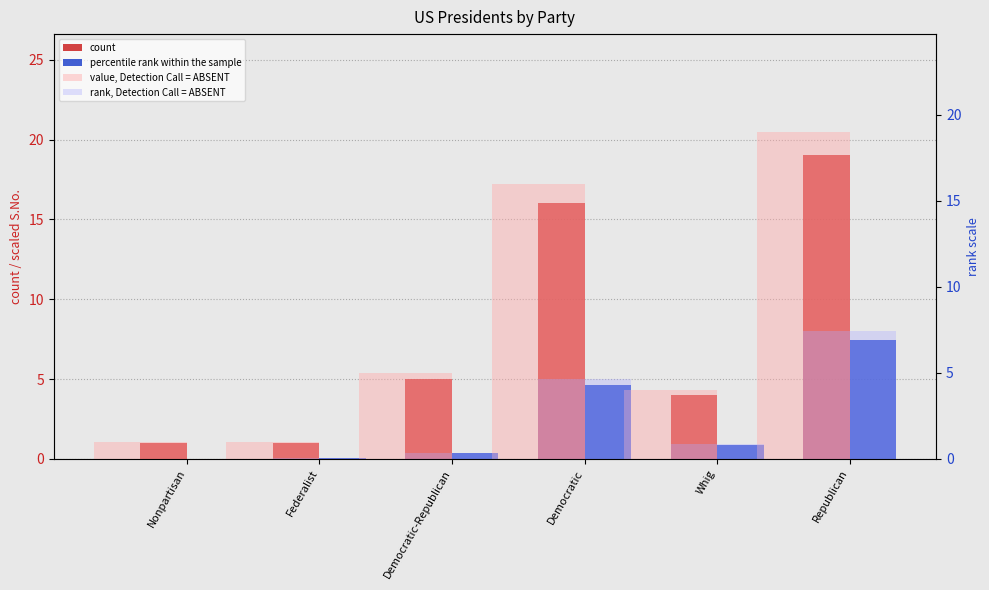

What is the total value across all series at Republican?

52.9